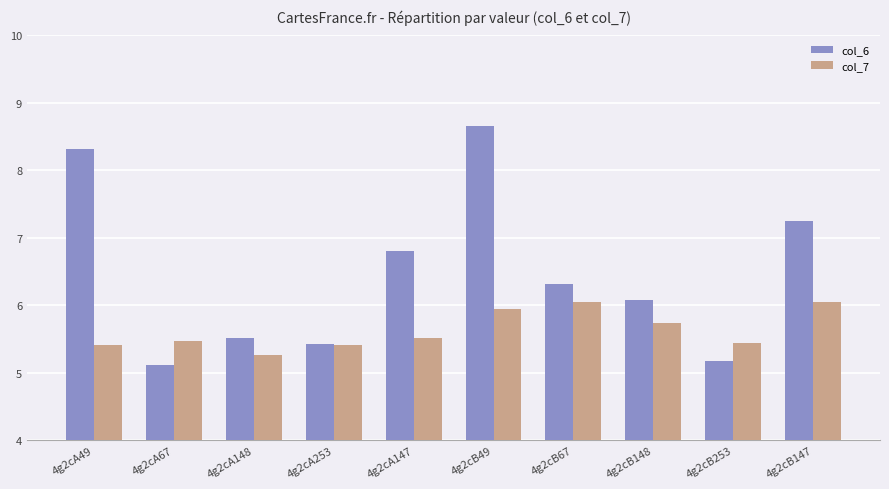

Is it true that col_7 equals 2.2 at 4g2cB147?

False